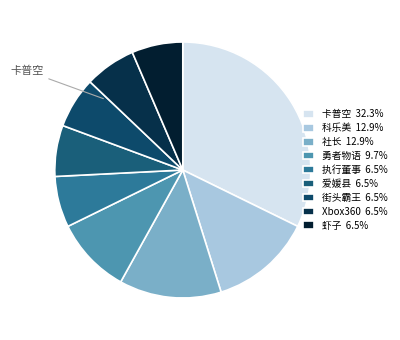

How many slices are in this pie chart?

9